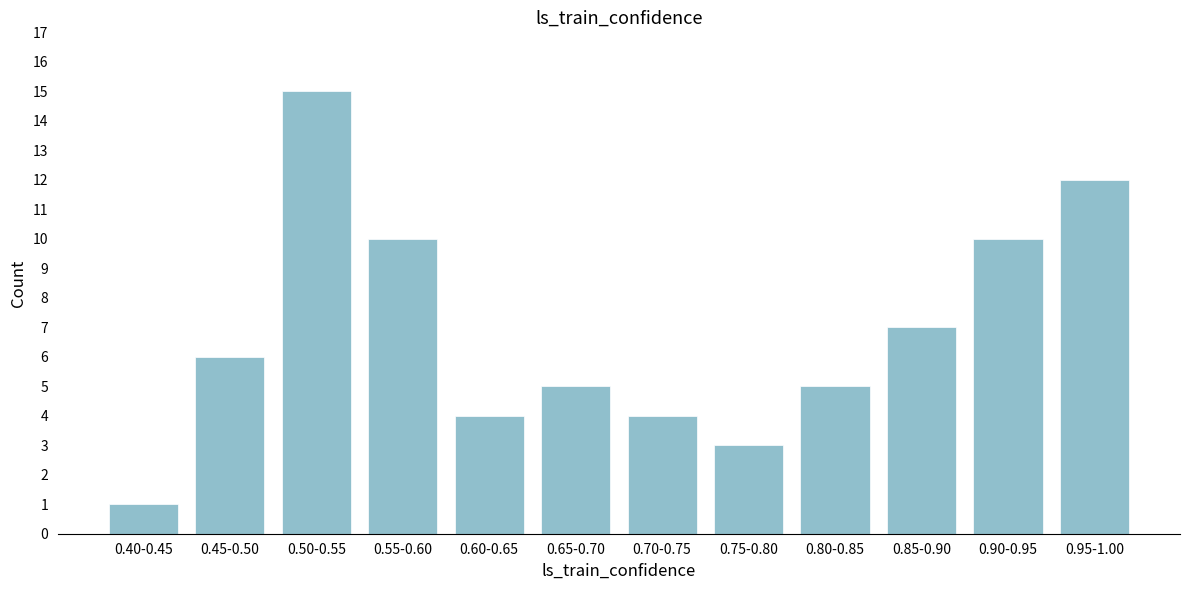

Reading left to right, what are all the values shown in this chart?

1	6	15	10	4	5	4	3	5	7	10	12